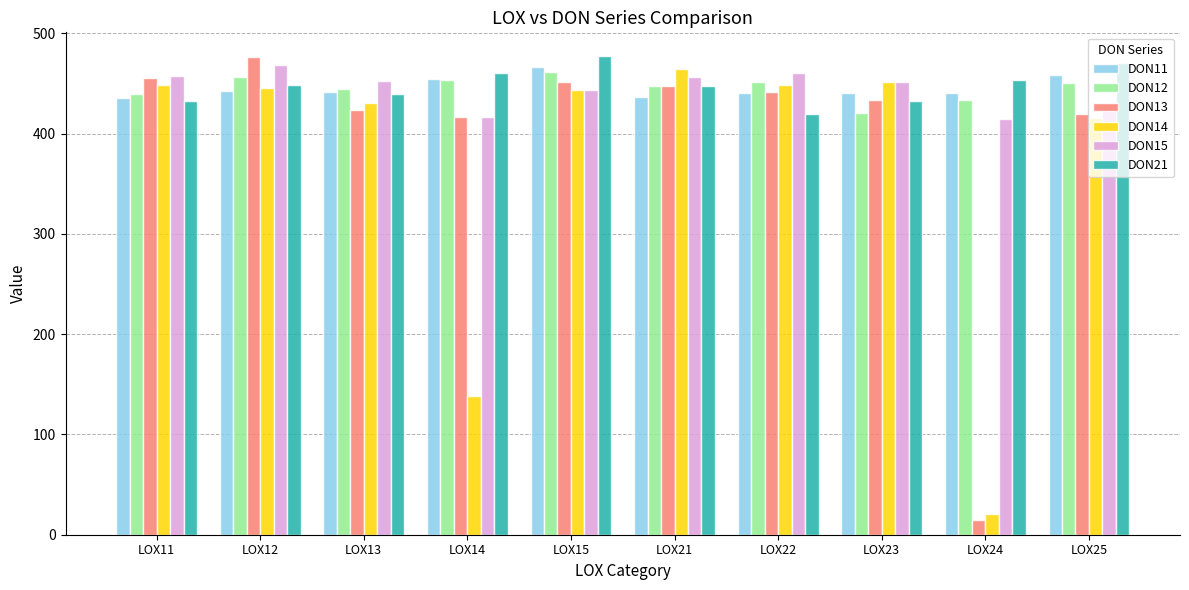

Is the value of DON13 at LOX24 greater than the value of DON12 at LOX11?

No